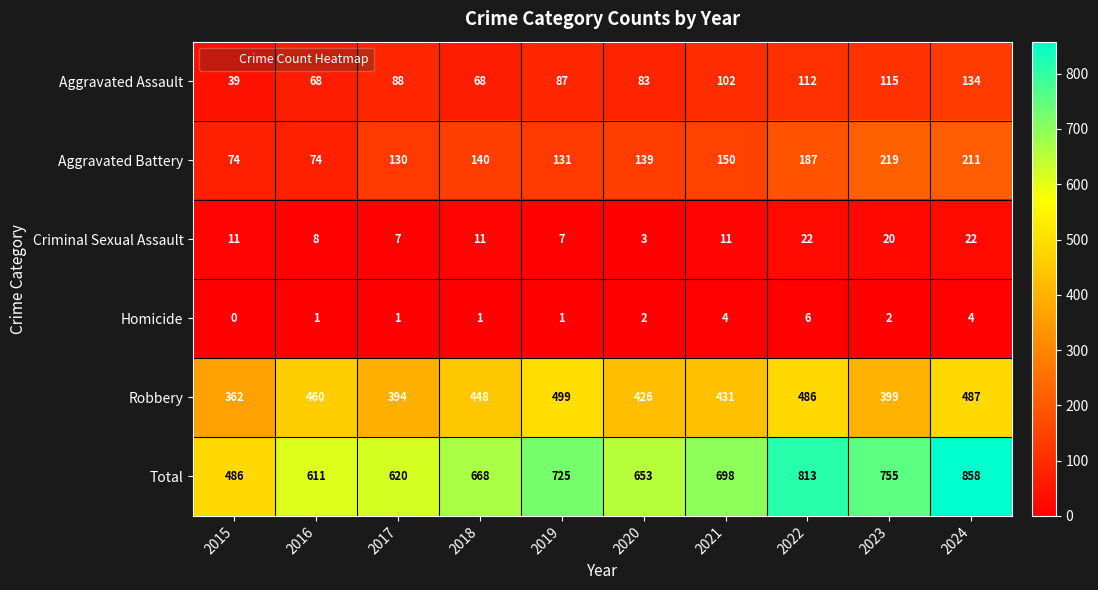

Rank the series at 2018 from highest to lowest value.

Total, Robbery, Aggravated Battery, Aggravated Assault, Criminal Sexual Assault, Homicide